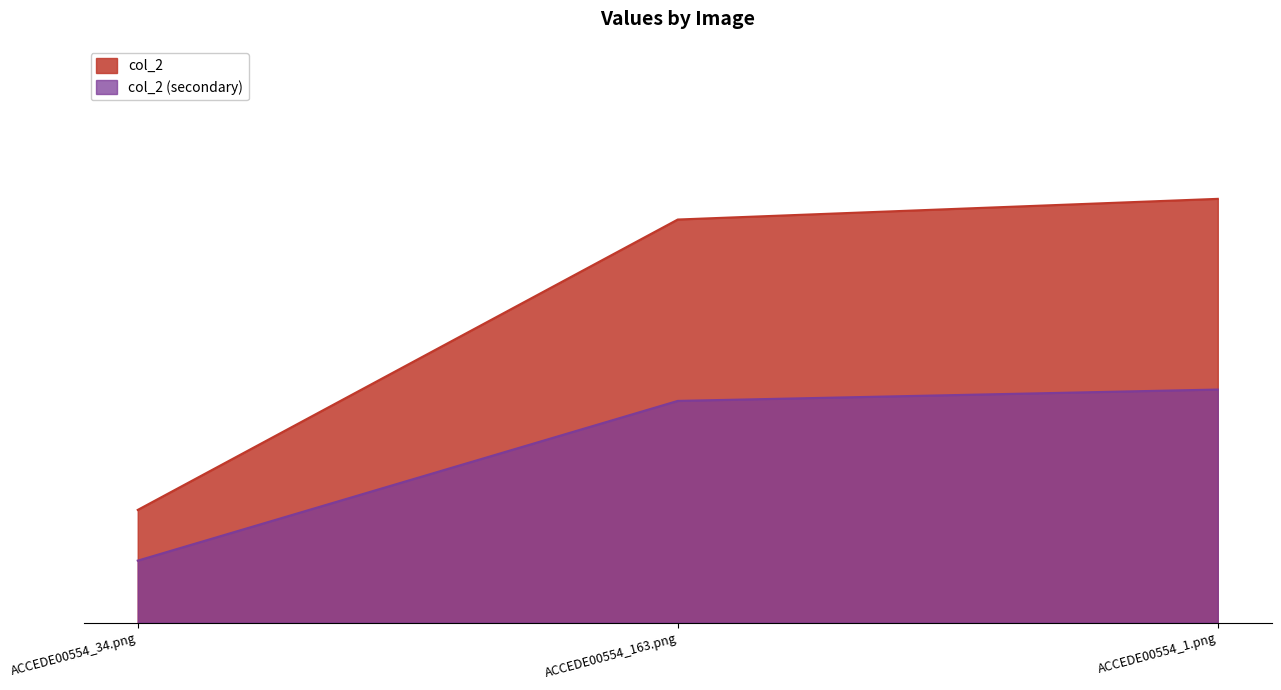

Rank the categories by value from lowest to highest.

ACCEDE00554_34.png, ACCEDE00554_163.png, ACCEDE00554_1.png